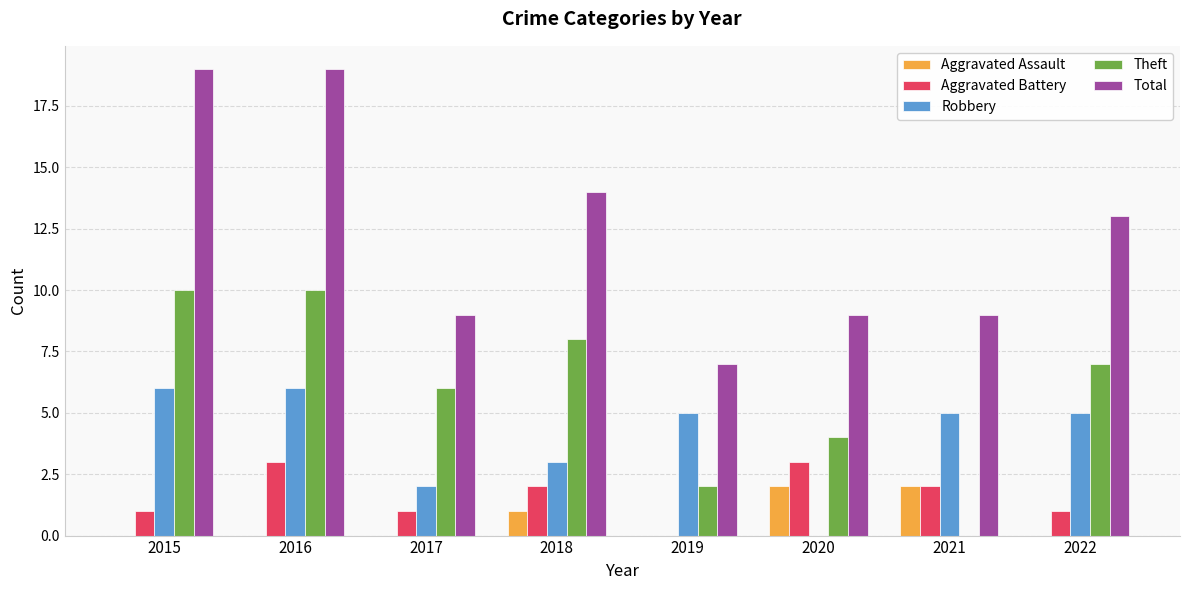

Between 2017 and 2021, which series saw the biggest shift?

Theft